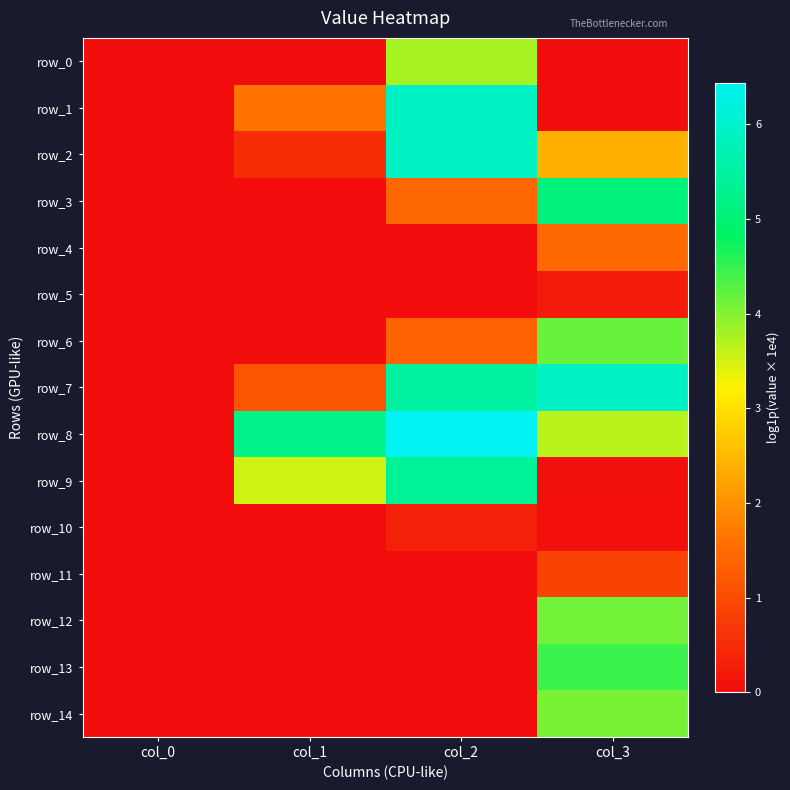

Which series has the largest total across all categories?

row_8